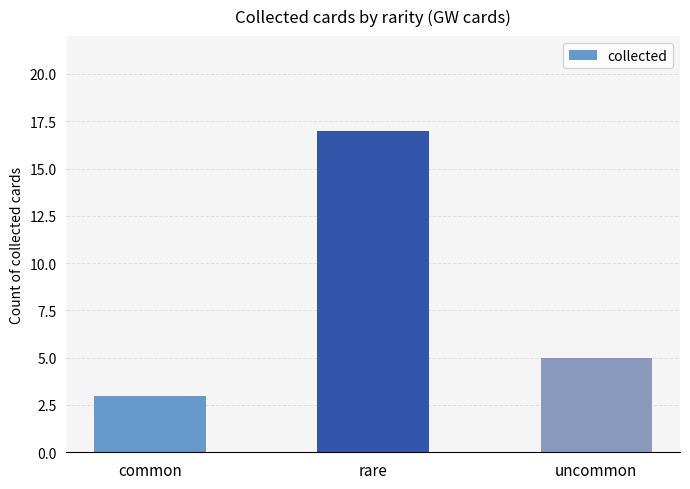

Reading left to right, what are all the values shown in this chart?

common=3	rare=17	uncommon=5